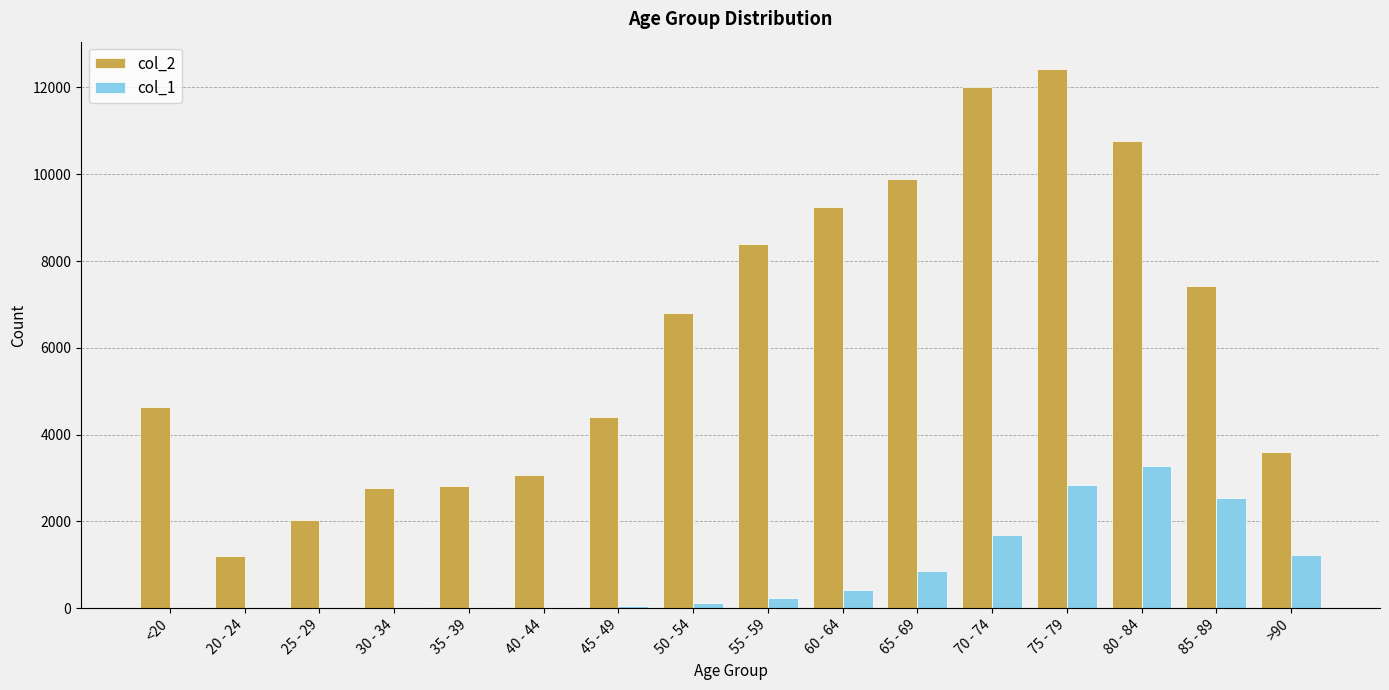

The value of col_2 at 40 - 44 is 836. True or false?

False